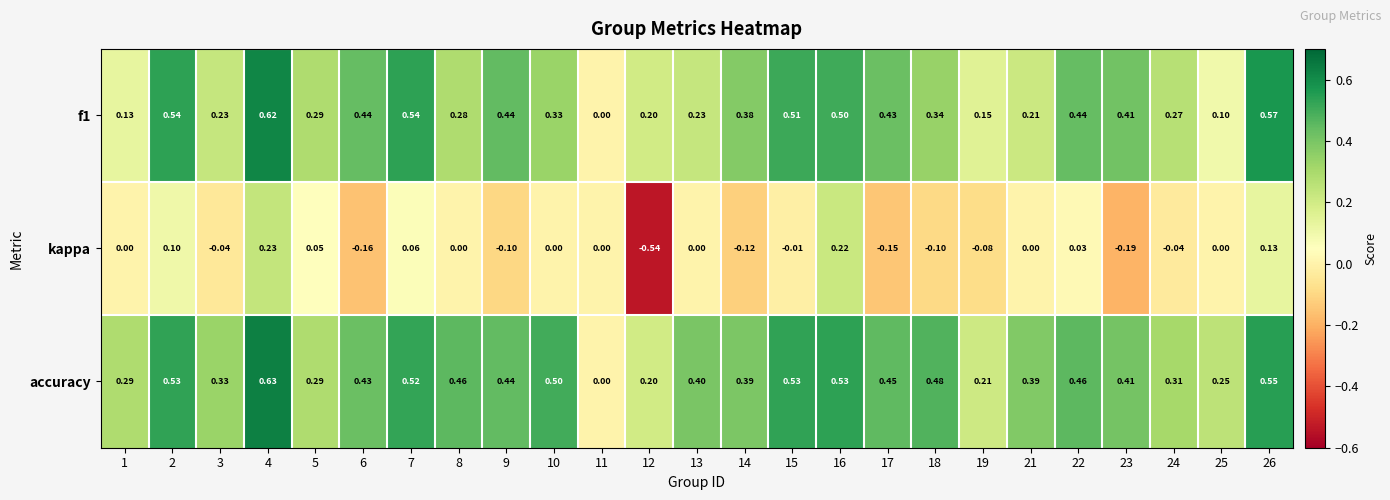

How many values in the f1 series exceed 0?

24